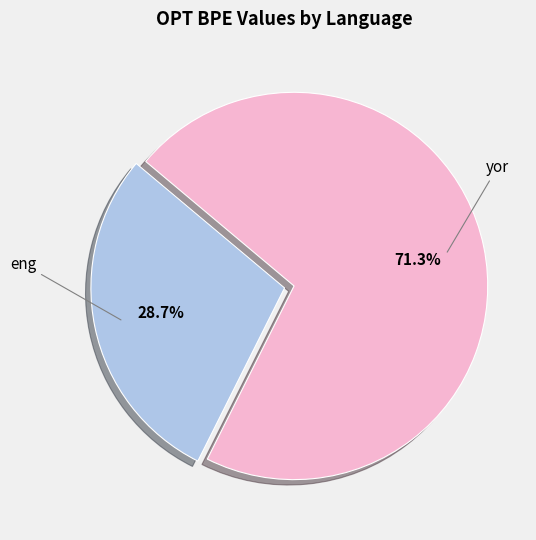

Is there a majority slice in this chart?

Yes